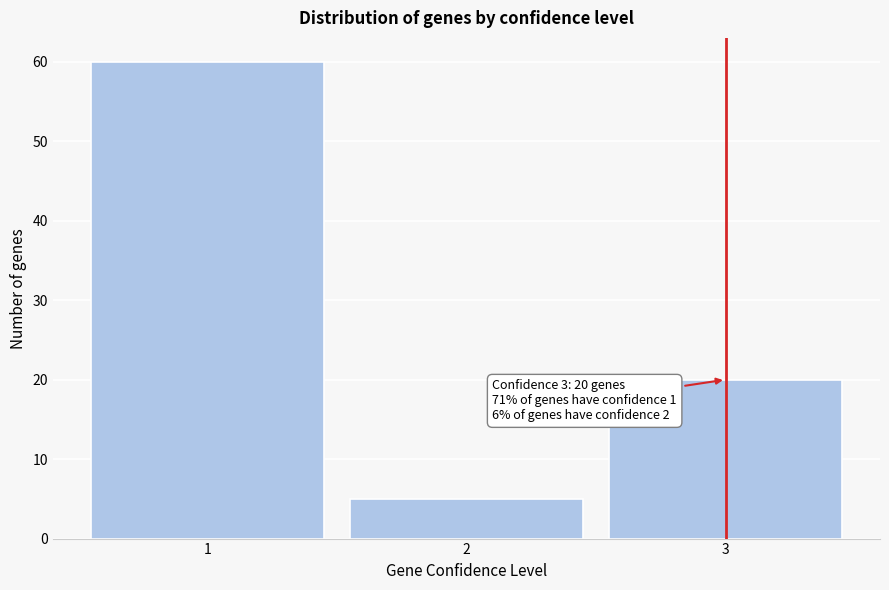

Reading right to left, extract all data points from this chart.

3=20	2=5	1=60